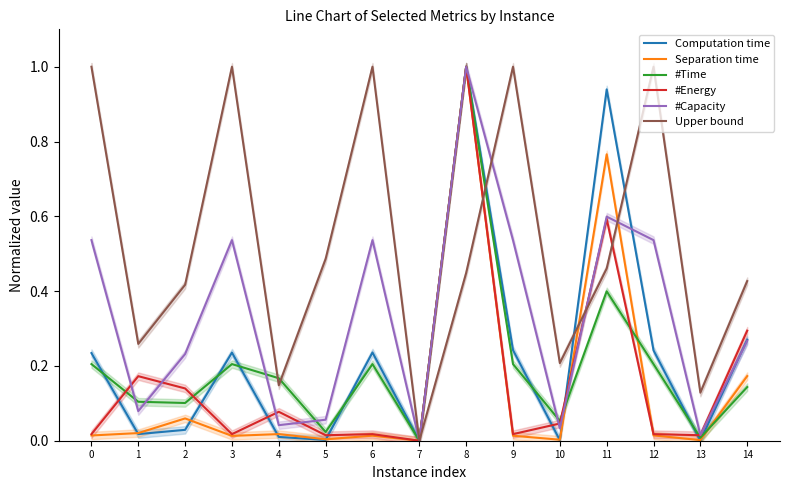

Reading left to right, transcribe all the data shown in this chart.

Computation time: 0=0.2	1=0.0	2=0.0	3=0.2	4=0.0	5=0.0	6=0.2	7=0.0	8=1.0	9=0.2	10=0.0	11=0.9	12=0.2	13=0.0	14=0.3
Separation time: 0=0.0	1=0.0	2=0.1	3=0.0	4=0.0	5=0.0	6=0.0	7=0.0	8=1.0	9=0.0	10=0.0	11=0.8	12=0.0	13=0.0	14=0.2
#Time: 0=0.2	1=0.1	2=0.1	3=0.2	4=0.2	5=0.0	6=0.2	7=0.0	8=1.0	9=0.2	10=0.1	11=0.4	12=0.2	13=0.0	14=0.1
#Energy: 0=0.0	1=0.2	2=0.1	3=0.0	4=0.1	5=0.0	6=0.0	7=0.0	8=1.0	9=0.0	10=0.0	11=0.6	12=0.0	13=0.0	14=0.3
#Capacity: 0=0.5	1=0.1	2=0.2	3=0.5	4=0.0	5=0.1	6=0.5	7=0.0	8=1.0	9=0.5	10=0.0	11=0.6	12=0.5	13=0.0	14=0.3
Upper bound: 0=1.0	1=0.3	2=0.4	3=1.0	4=0.1	5=0.5	6=1.0	7=0.0	8=0.4	9=1.0	10=0.2	11=0.5	12=1.0	13=0.1	14=0.4